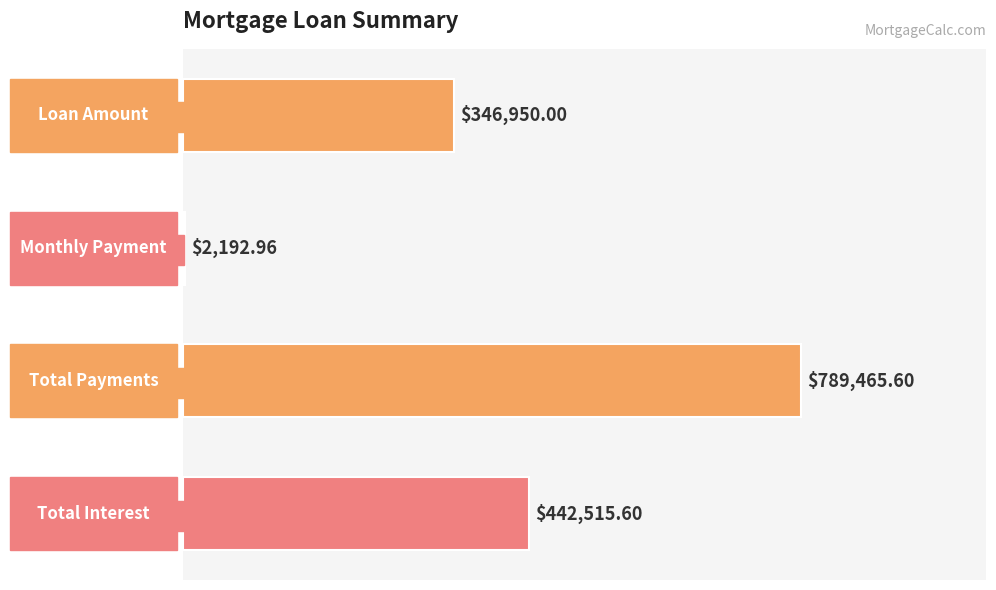

Are the bars horizontal?

Yes